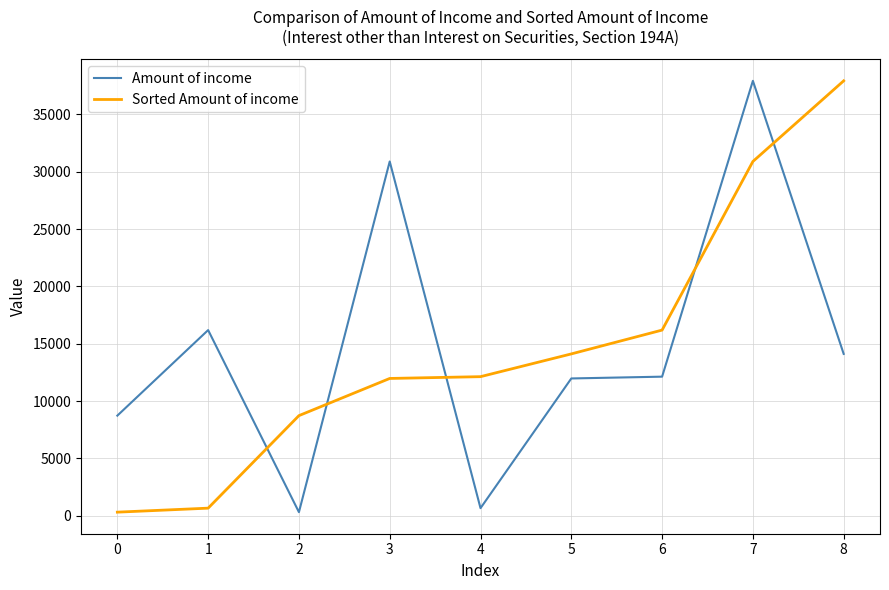

At which category does Amount of income reach its first local valley?

2